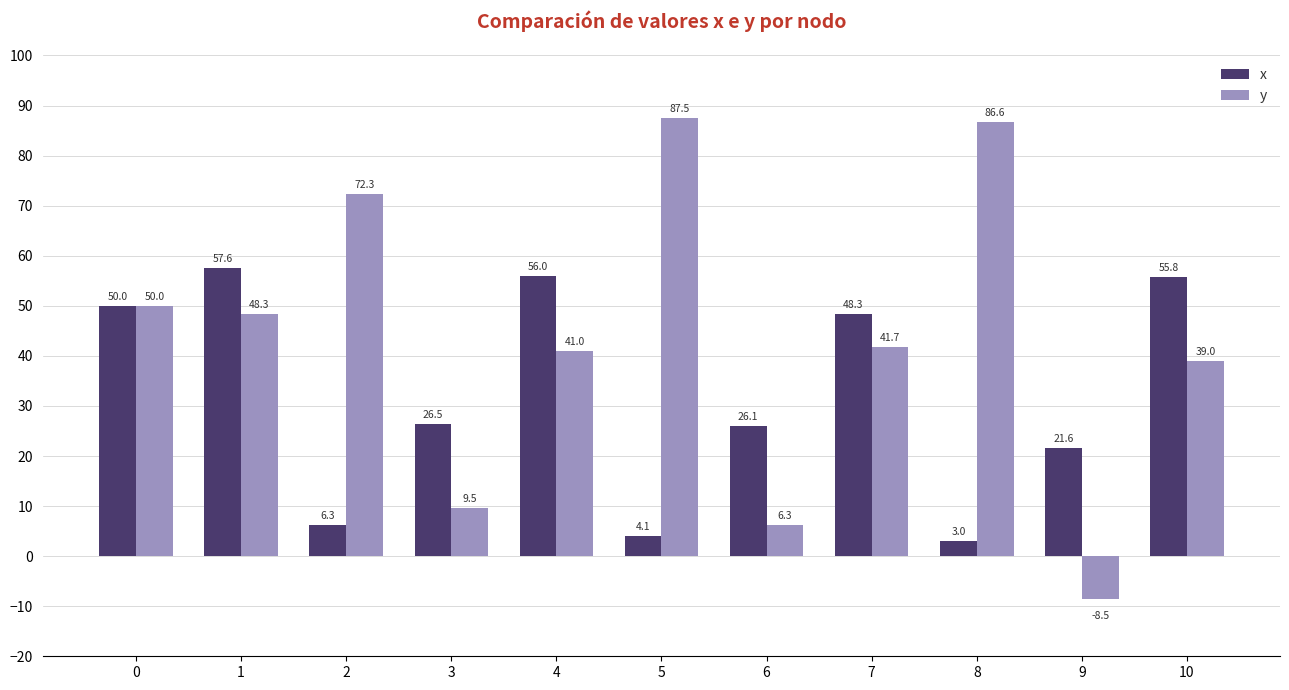

Rank the series by their average value, from lowest to highest.

x, y